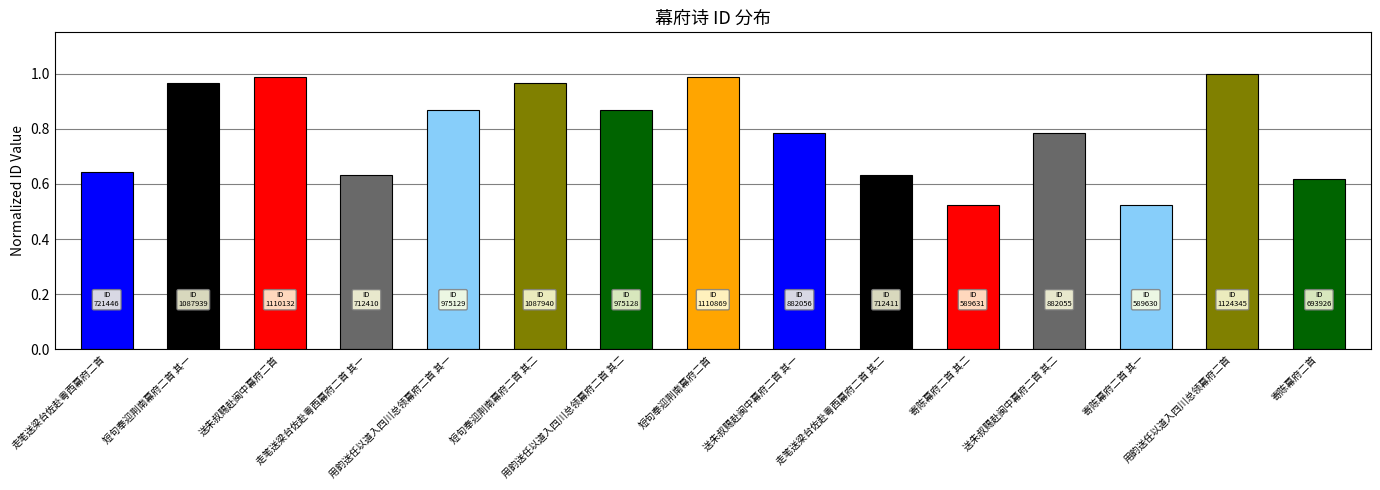

How many categories are shown in the chart?

15